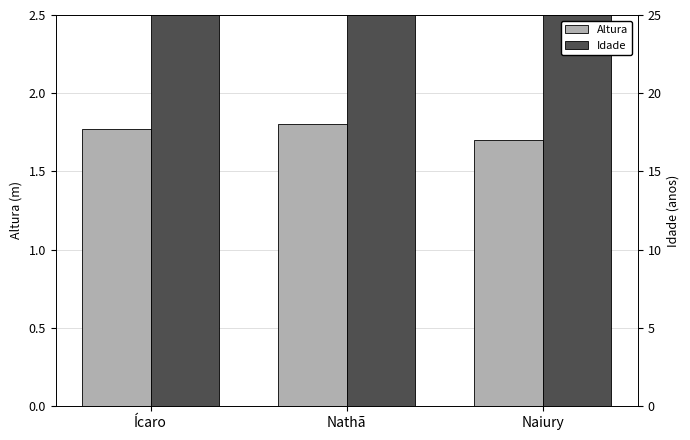

What is the label of the 2nd bar from the right?

Nathã